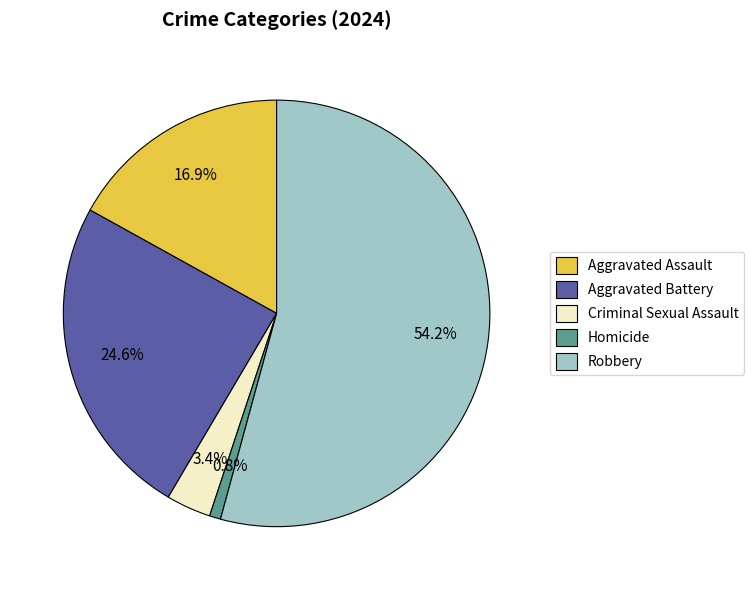

What is the majority slice?

Robbery